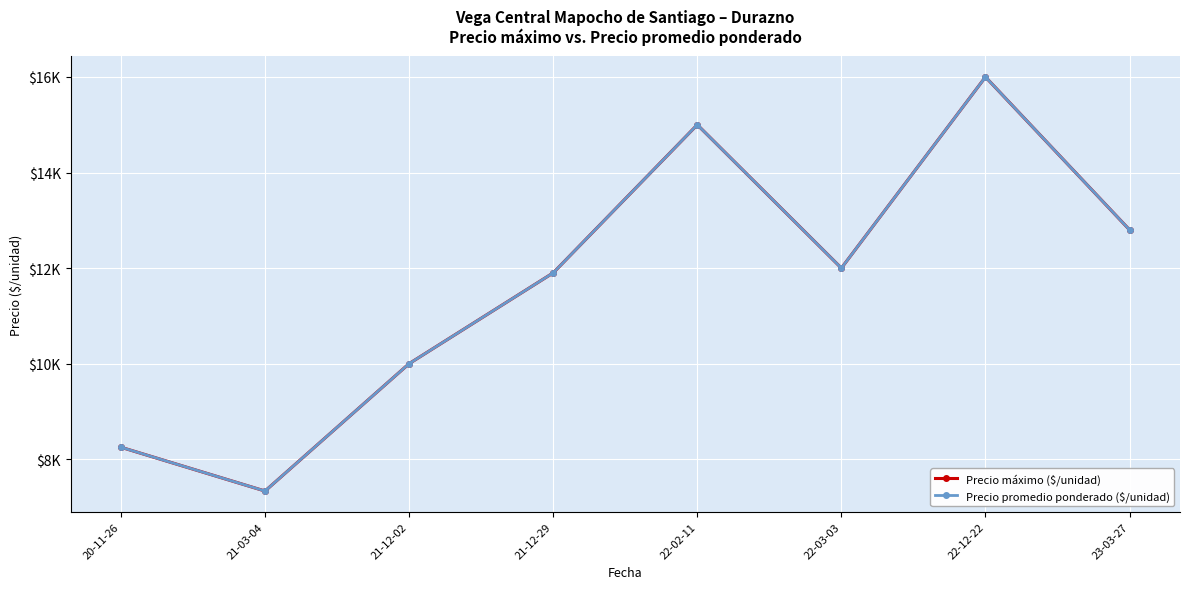

Reading left to right, what are all the values shown in this chart?

Precio máximo ($/unidad): 8250.0	7333.3	10000.0	11900.0	15000.0	12000.0	16000.0	12800.0
Precio promedio ponderado ($/unidad): 8250.0	7333.3	10000.0	11900.0	15000.0	12000.0	16000.0	12800.0